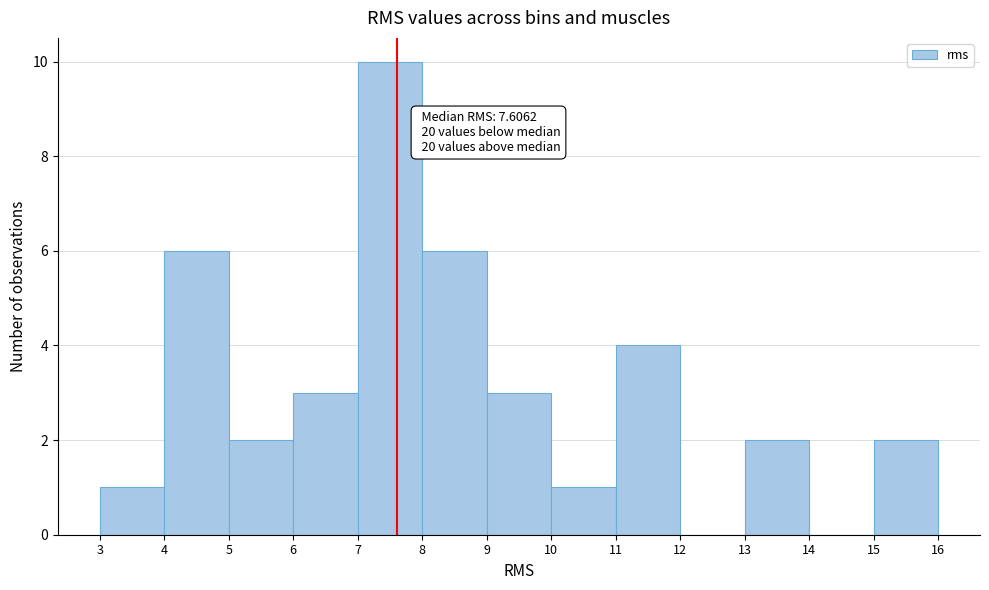

Over which range of the x-axis is the bar tallest?

7 to 8